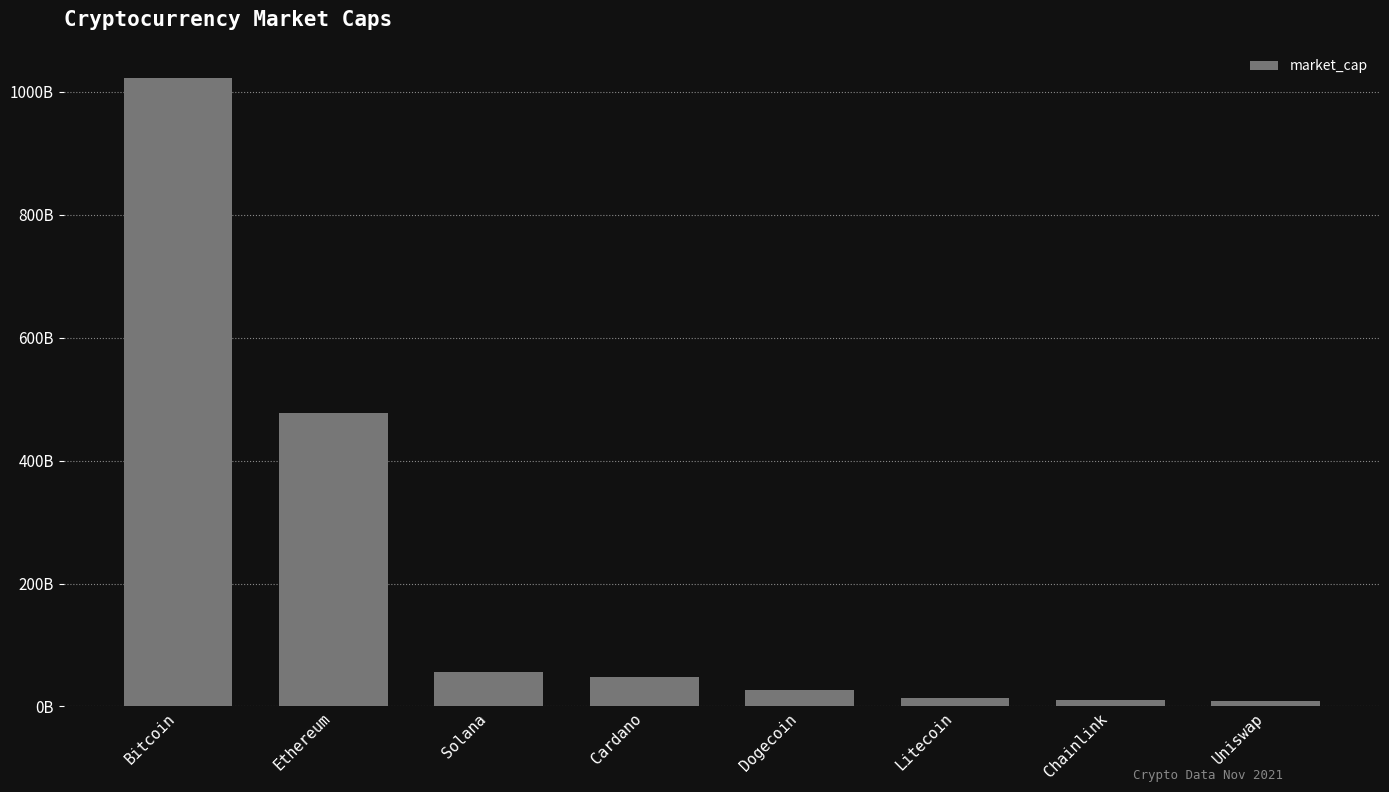

Are the bars horizontal?

No